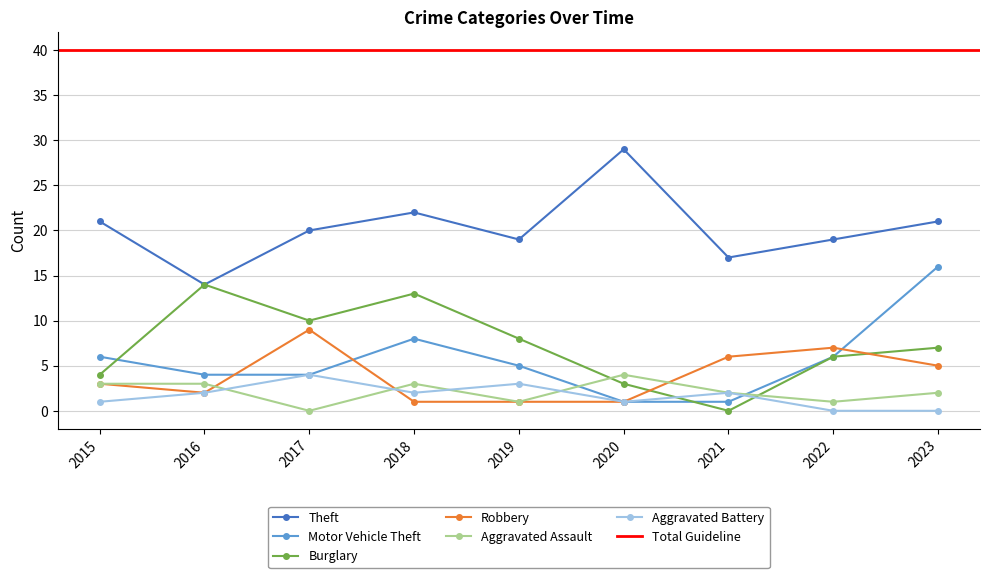

Which series has the widest spread of values?

Theft